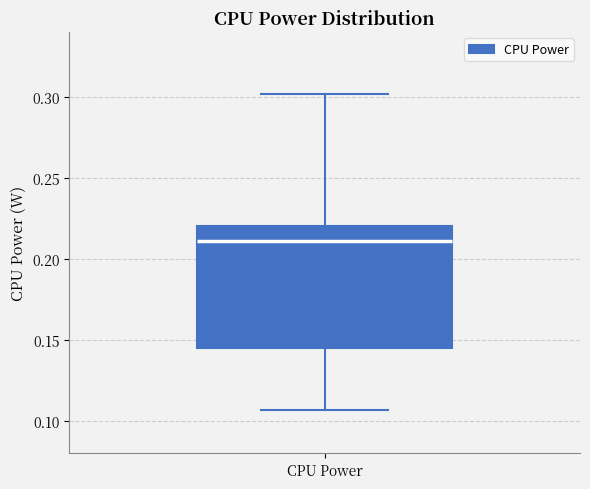

Transcribe this box plot: give where the median line is, the range the box spans, and where the two whiskers end, as read against the y-axis. The values are not printed on the chart, so give them approximately, as read against the axis.

median 0.210, box 0.145 to 0.220, whiskers 0.105 to 0.300